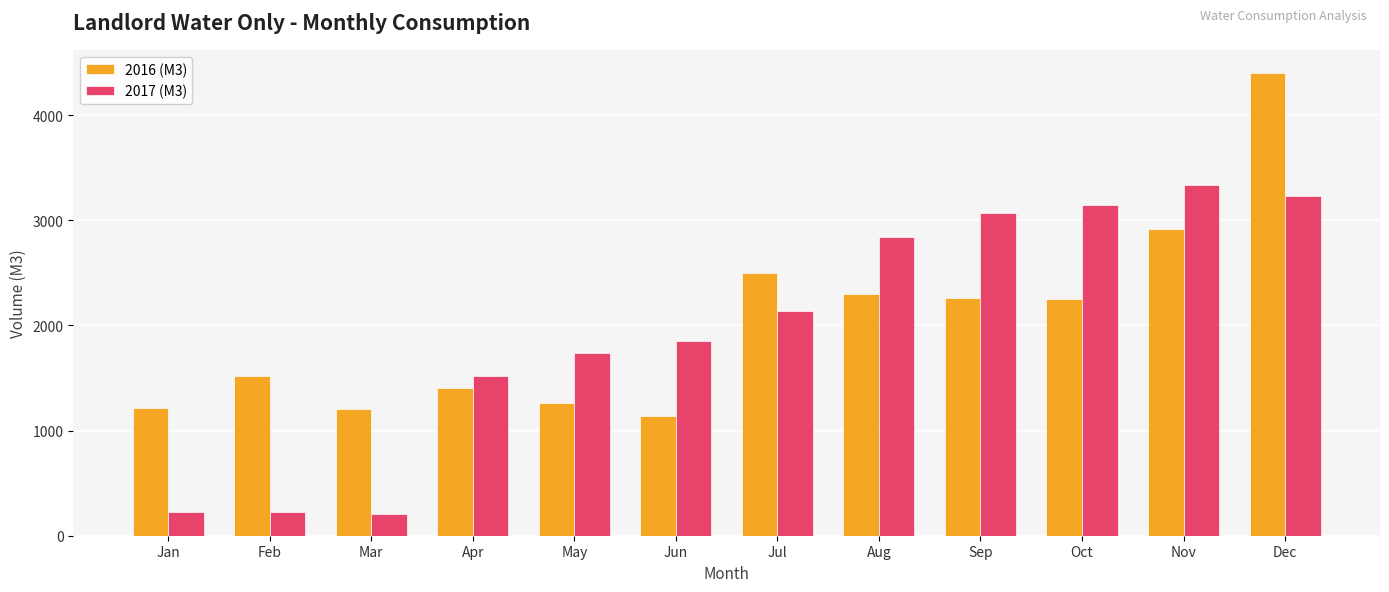

How many series are shown in this chart?

2